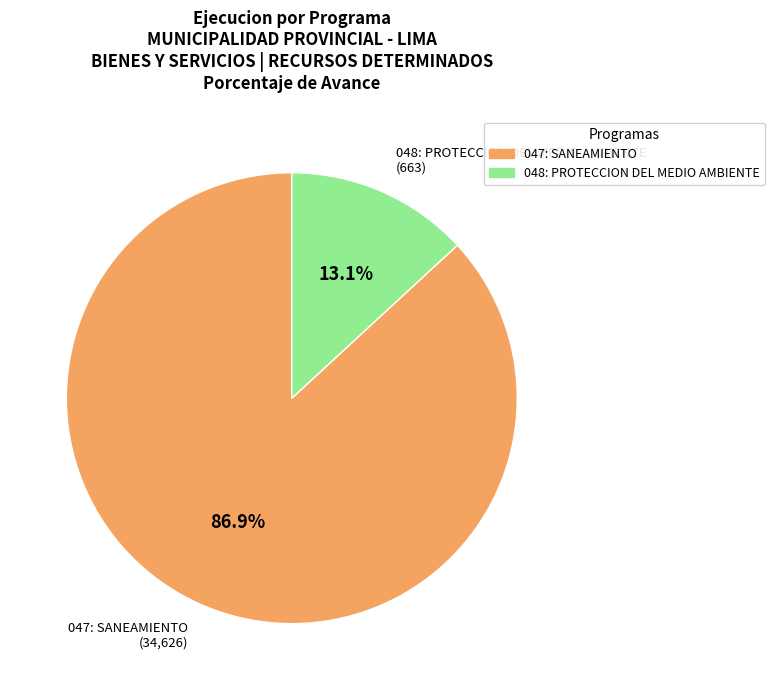

Is 047: SANEAMIENTO the majority of the pie?

Yes